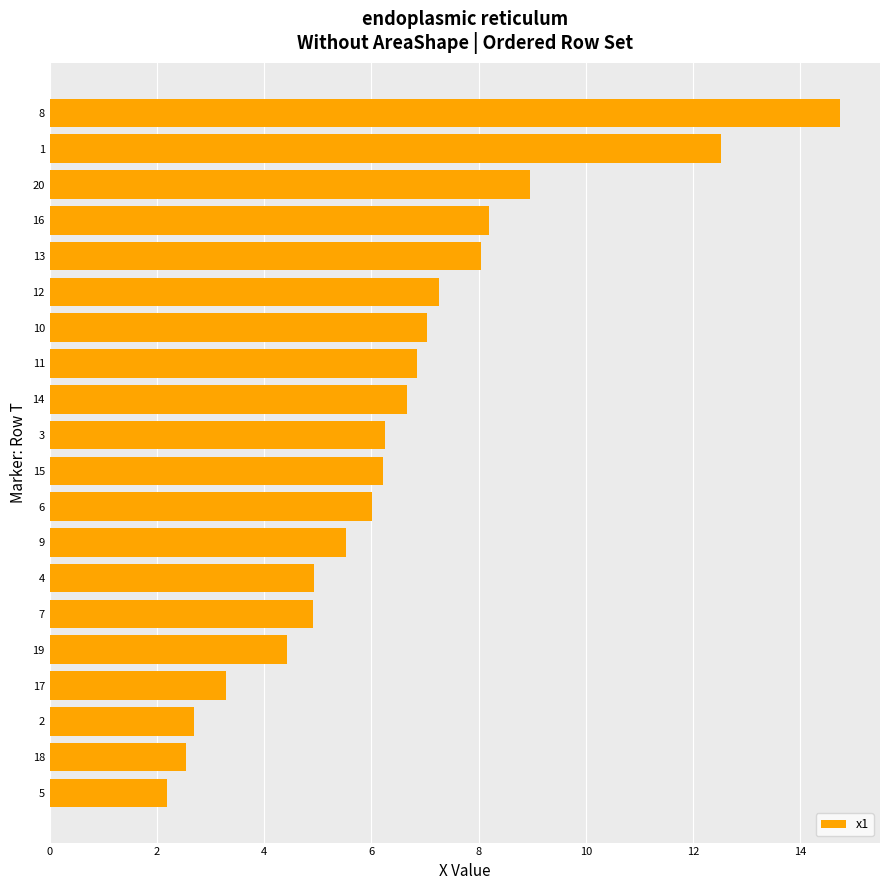

What is the sum of the values at 14 and 8?

21.4